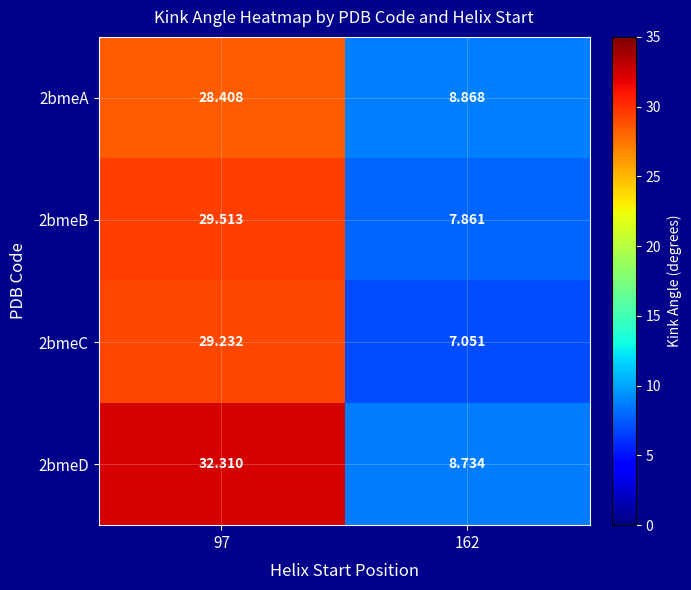

Is the value of 2bmeD at 97 greater than the value of 2bmeB at 162?

Yes